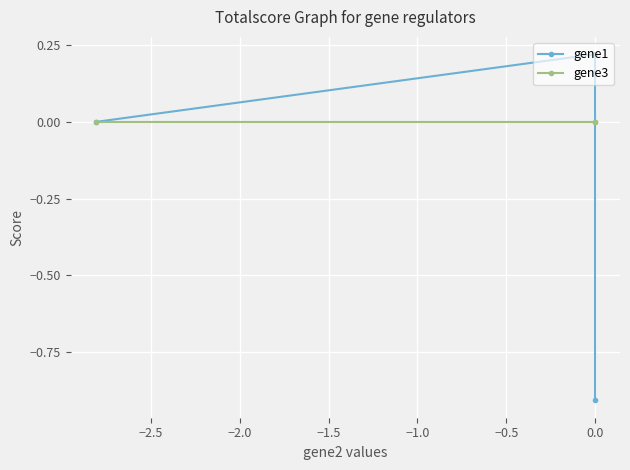

What is the spread (max minus min) of values at 0.0?

0.2